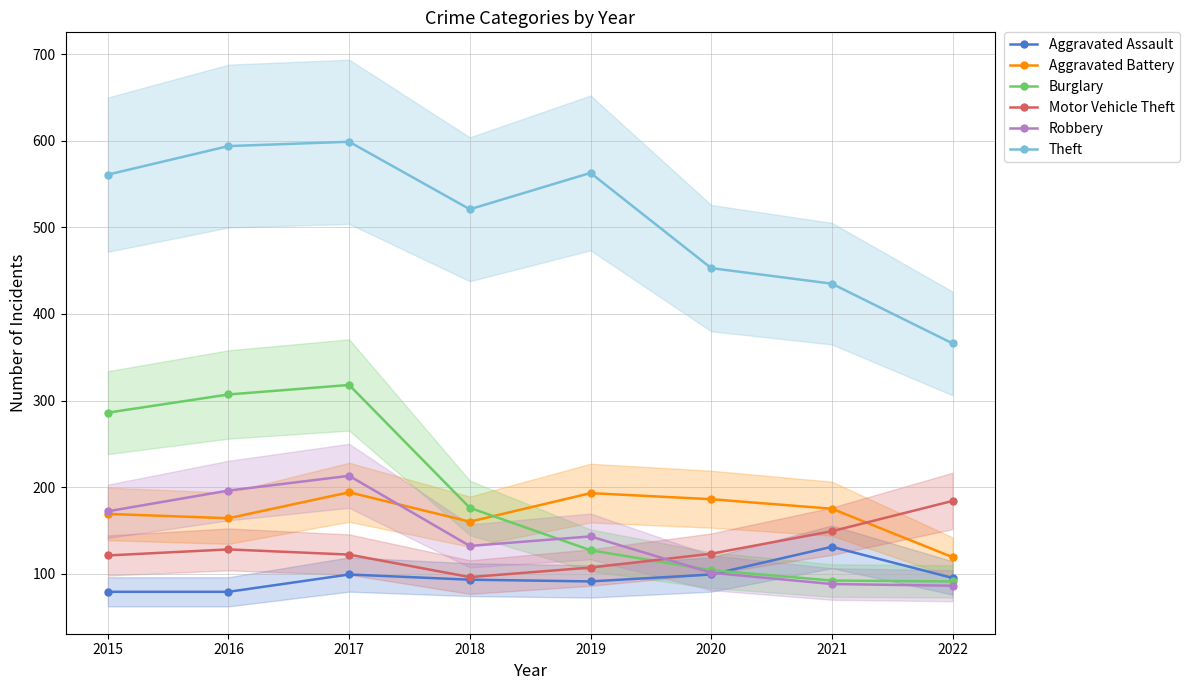

What is the sum of the Motor Vehicle Theft values at 2016 and 2021?

277